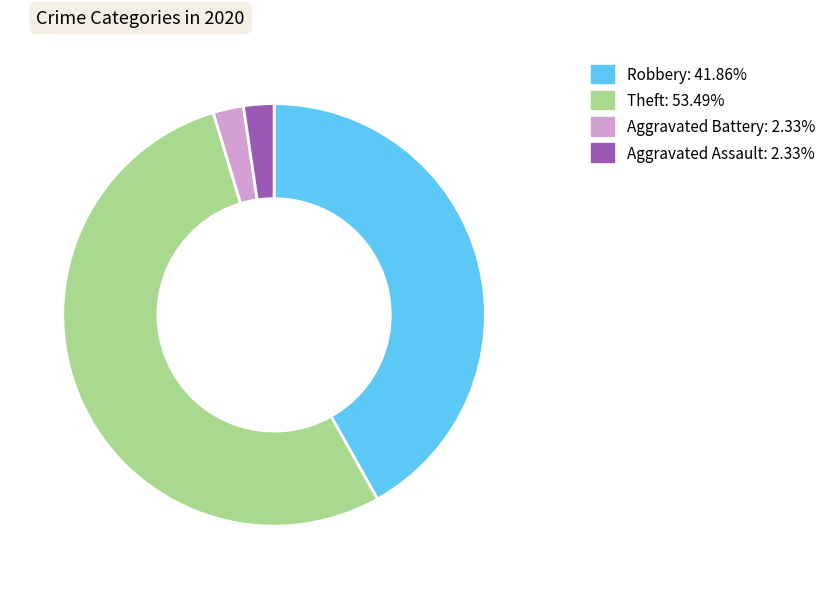

Is there a majority slice in this chart?

Yes